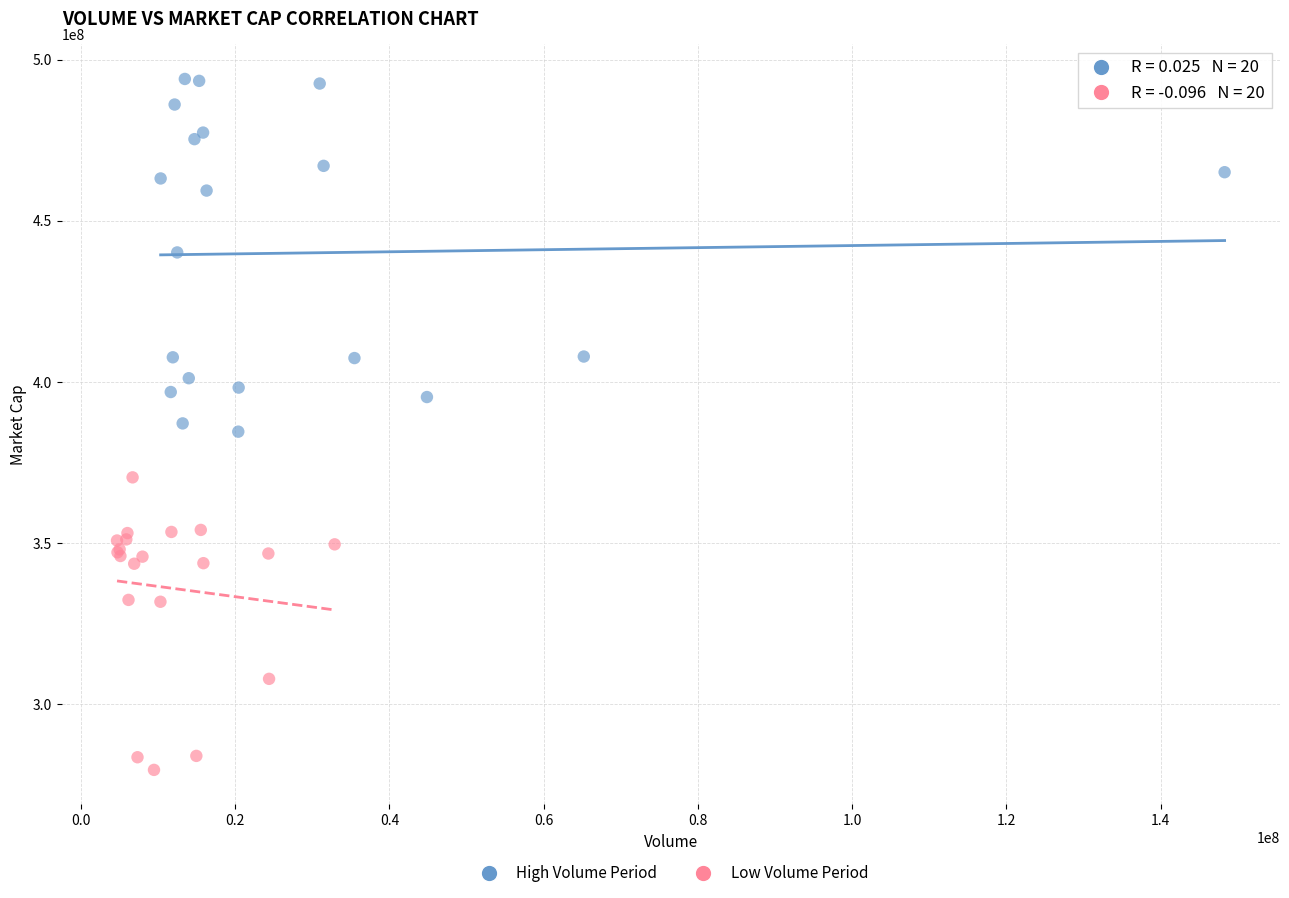

Which series reaches the minimum Y coordinate?

Low Volume Period